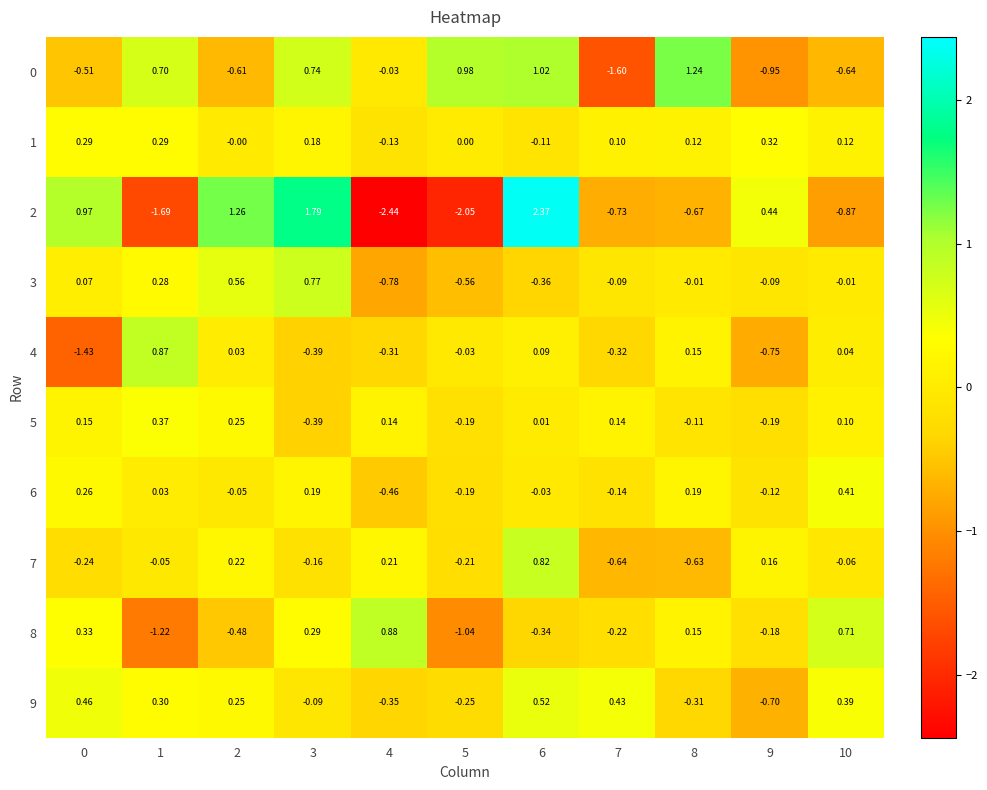

Is the value of 0 at 6 greater than the value of 8 at 9?

Yes